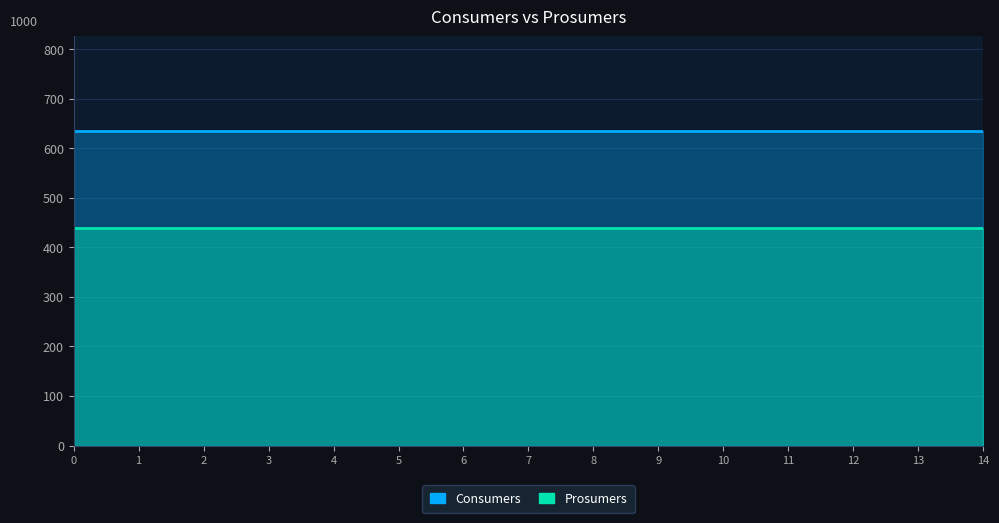

Which series changed the most between 3 and 13?

Consumers